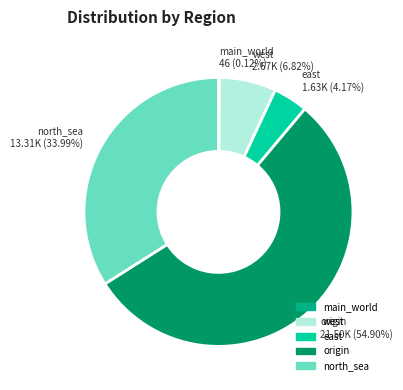

Which slice is the largest?

origin